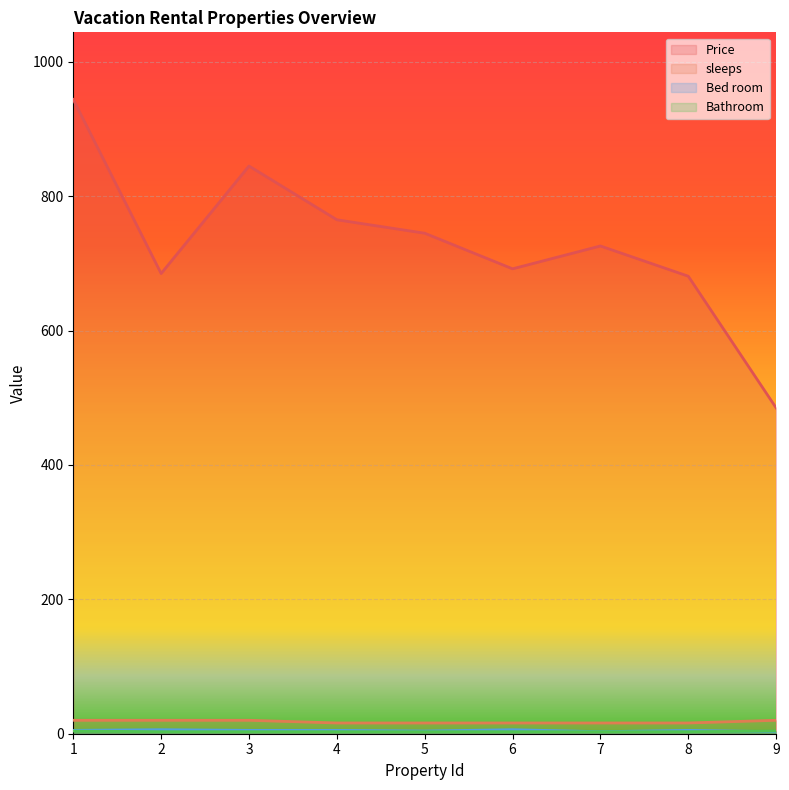

Which series has the largest total across all categories?

Price